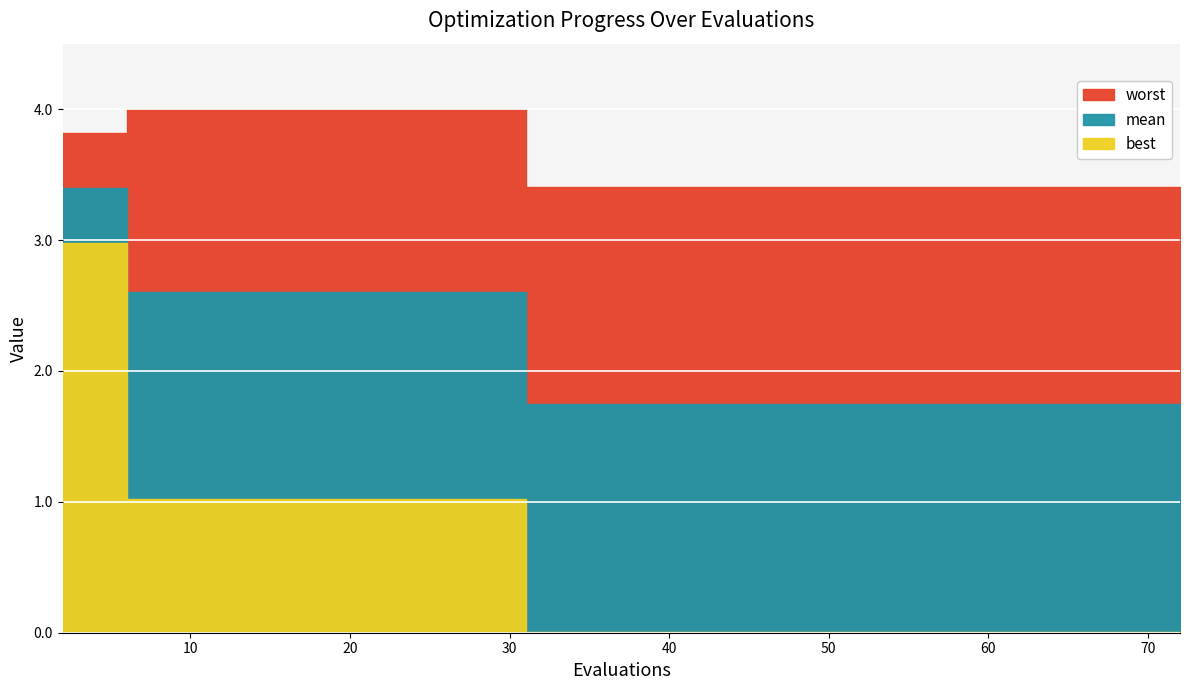

The best series shows 0.0 at 35. True or false?

True